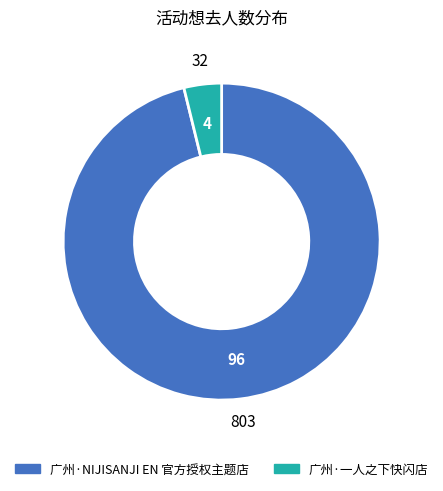

Do 广州·NIJISANJI EN 官方授权主题店 and 广州·一人之下快闪店 together represent more than half of the pie?

Yes